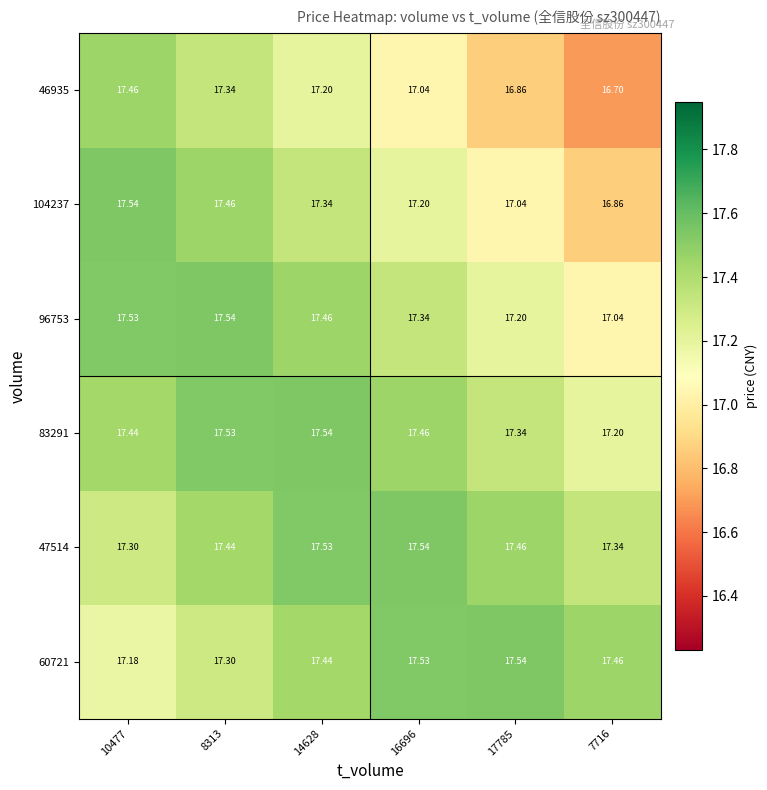

Which series has the largest total across all categories?

47514